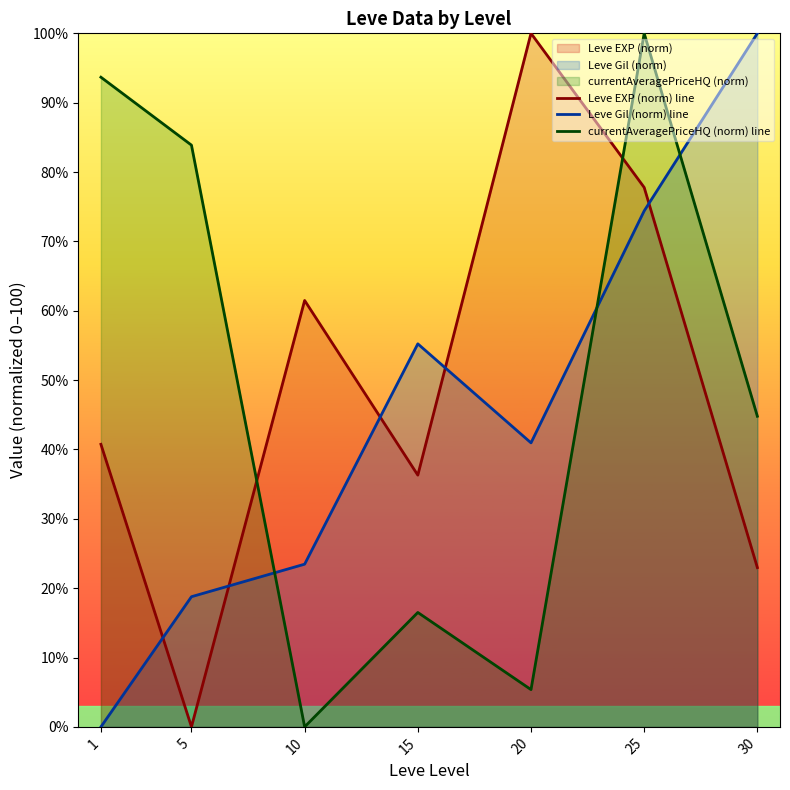

Which label corresponds to the largest value in the chart?

20